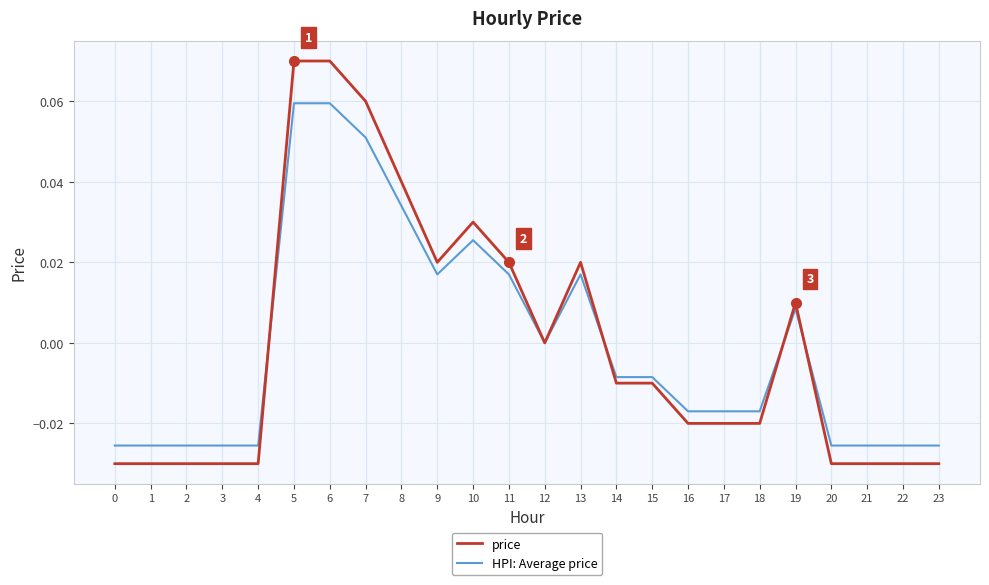

Which series has the widest spread of values?

price